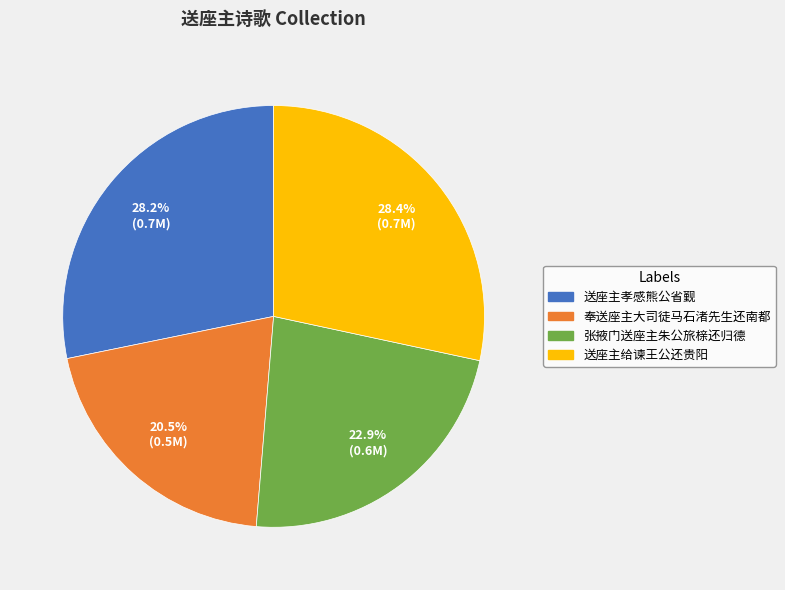

What percentage do 送座主给谏王公还贵阳 and 送座主孝感熊公省觐 together represent?

56.6%